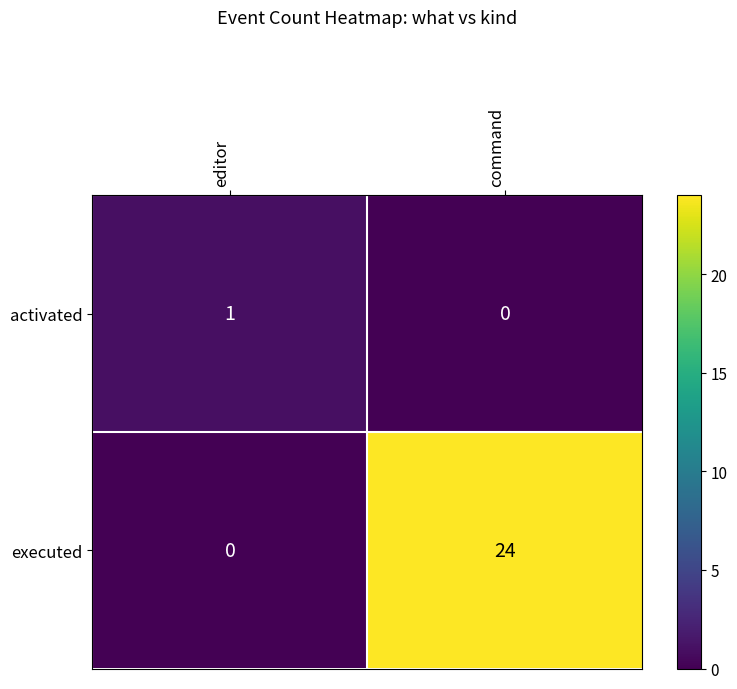

What is the total value across all series at command?

24